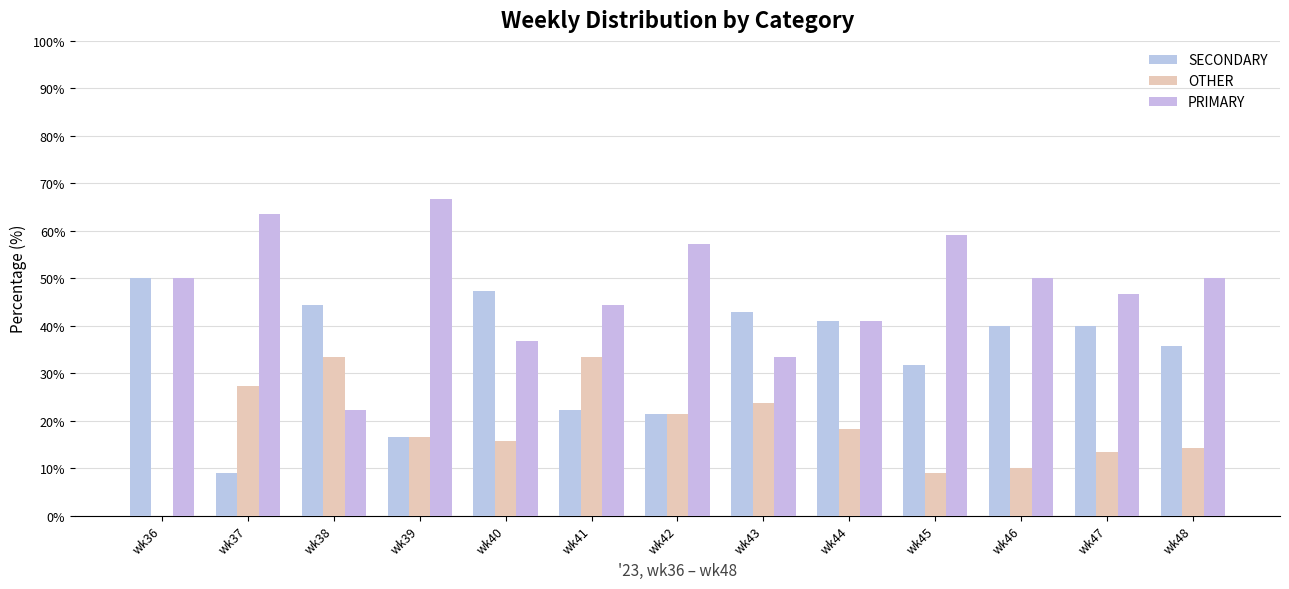

Which label corresponds to the smallest value in the chart?

wk36